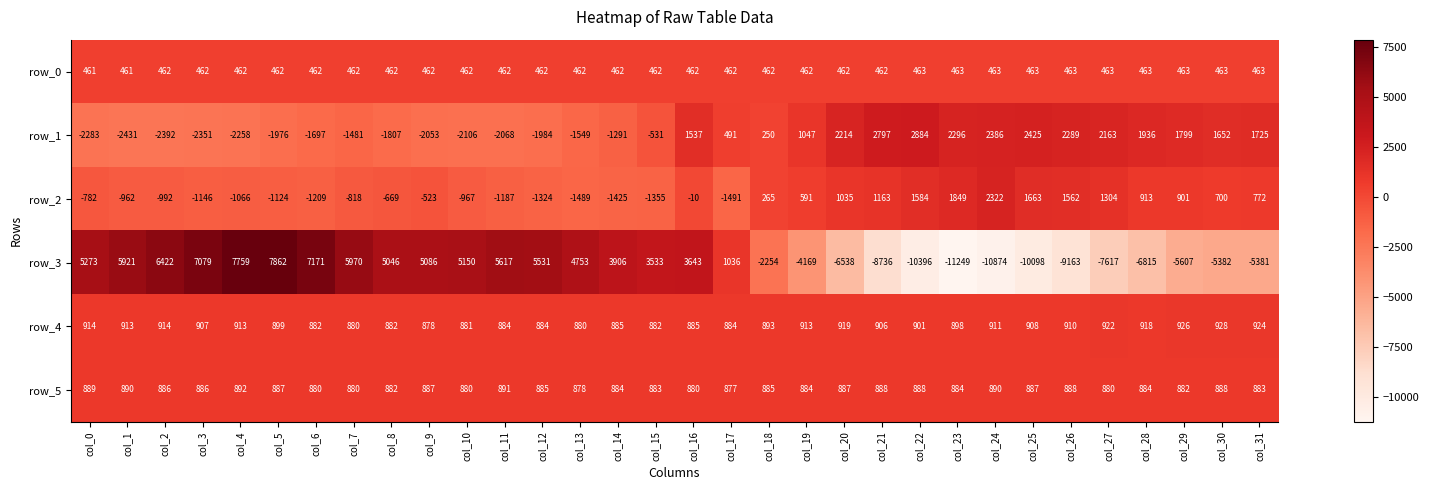

What is the spread (max minus min) of values at col_17?

2527